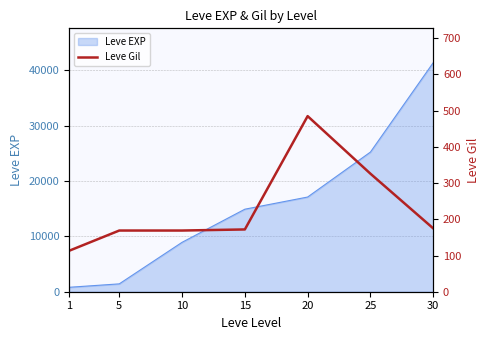

Which category has the lowest value across all series?

1